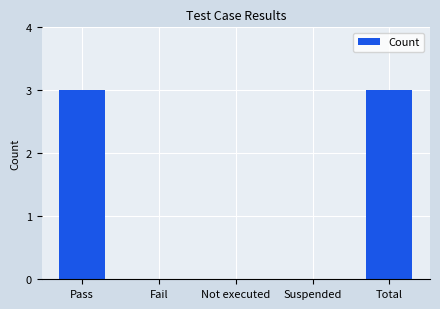

What is the greatest value displayed?

3